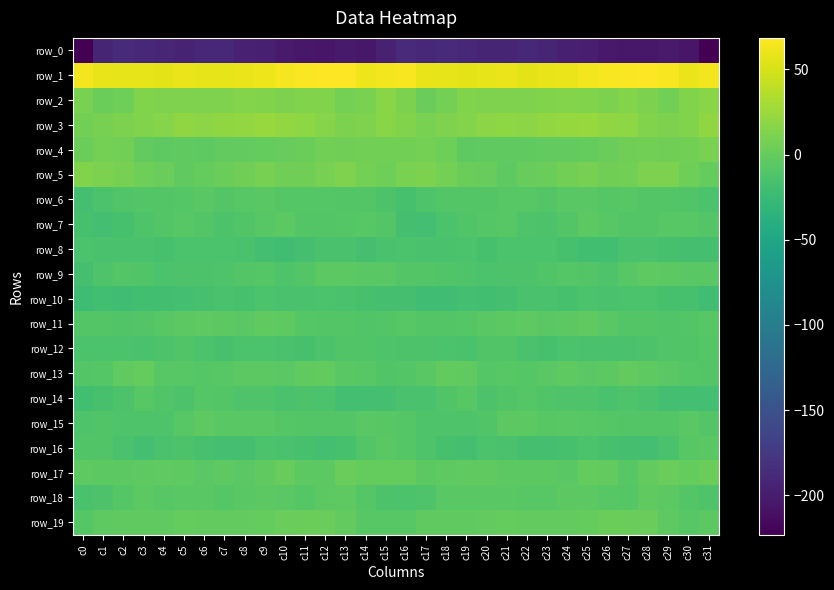

Between c18 and c28, which series saw the biggest shift?

row_0